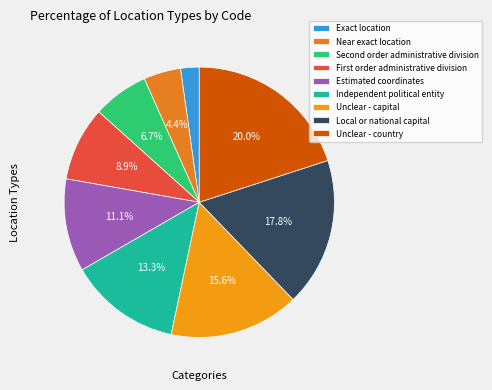

What percentage is the Independent political entity slice, to the nearest percent?

13%